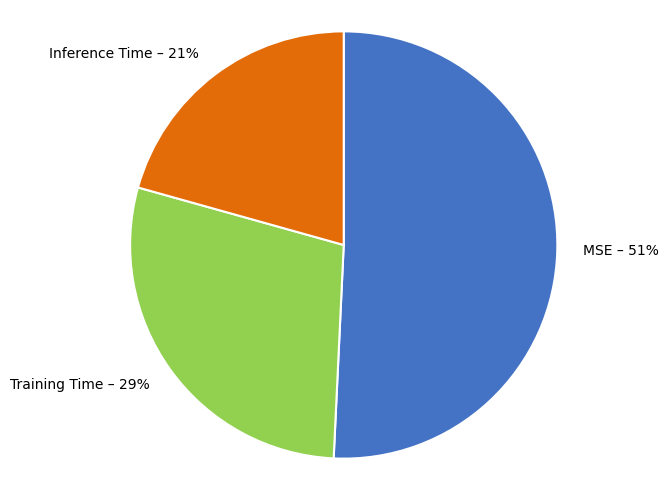

Which slice is the largest?

MSE